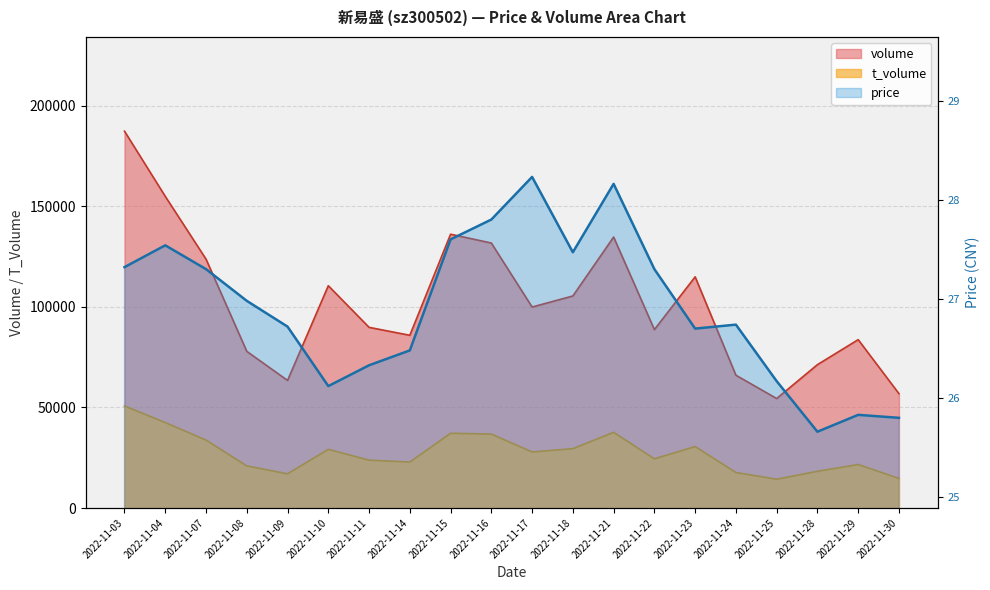

How many data points in t_volume are above 27889?

9